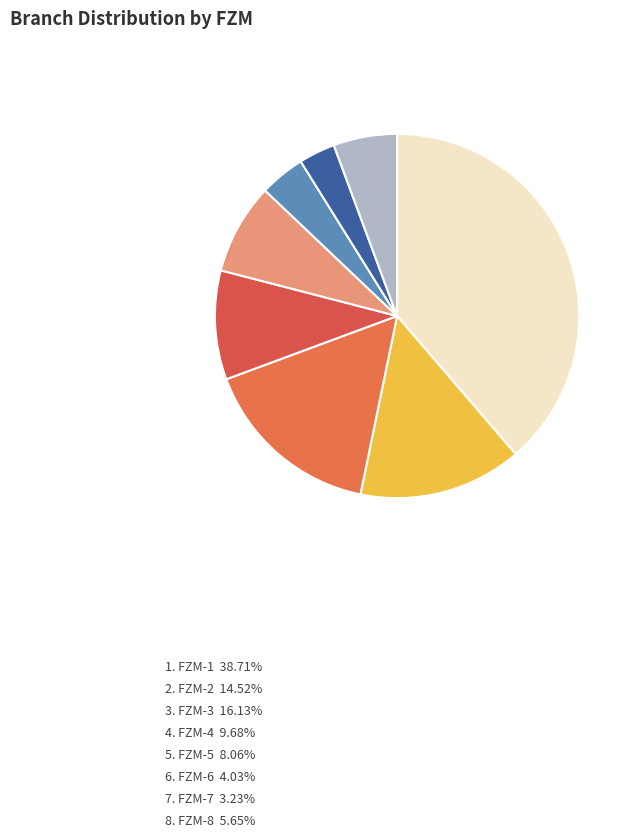

How many segments does this pie chart have?

8